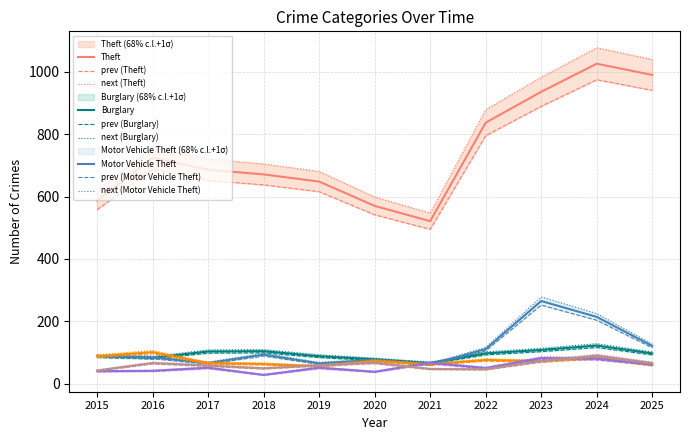

Which has a higher value, 2019 or 2015?

2019